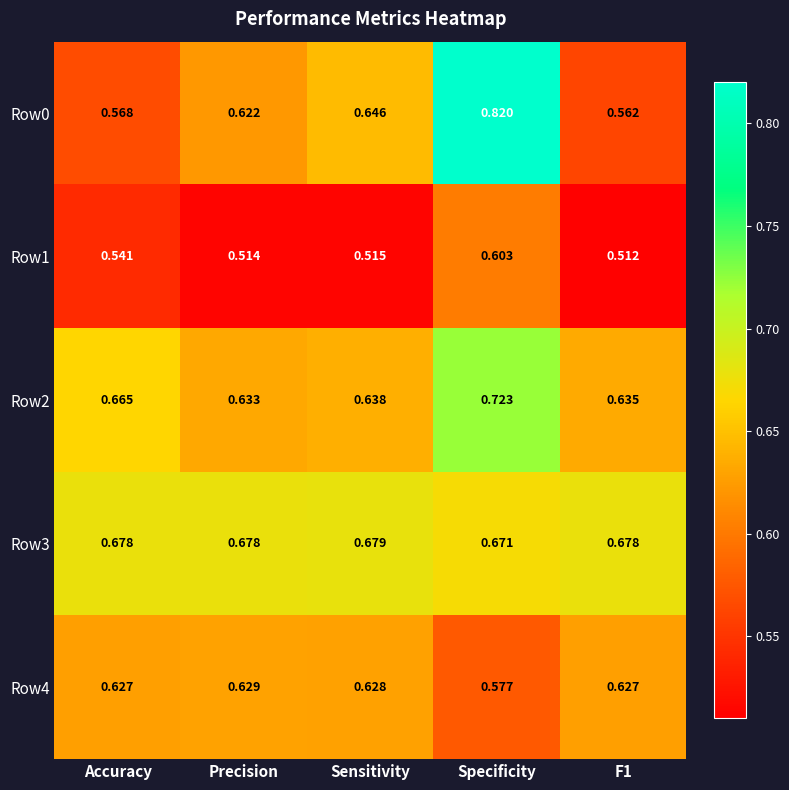

What is the spread (max minus min) of values at Precision?

0.2